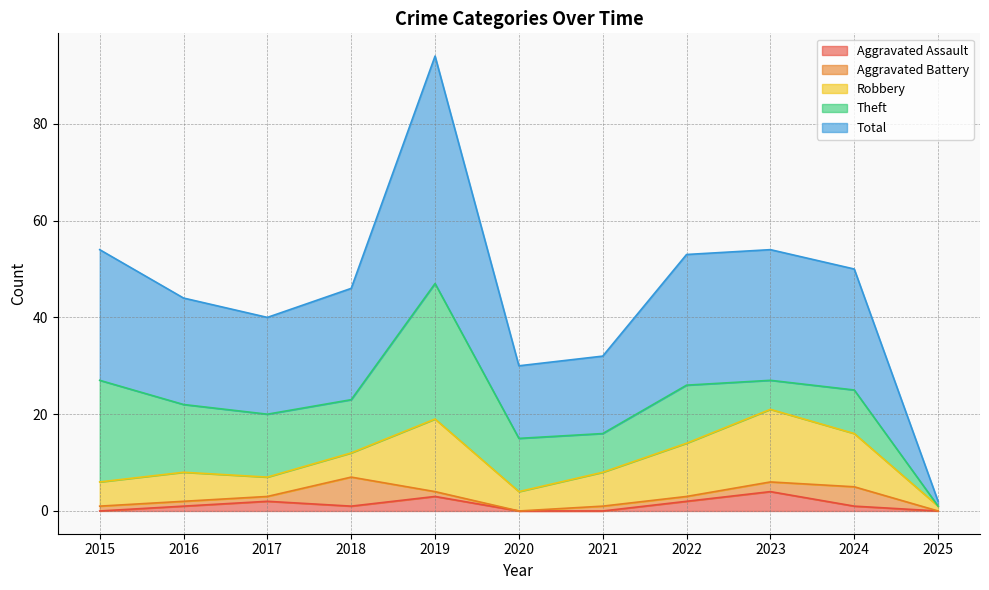

True or false: Aggravated Assault has a value of 0 at 2020.

True